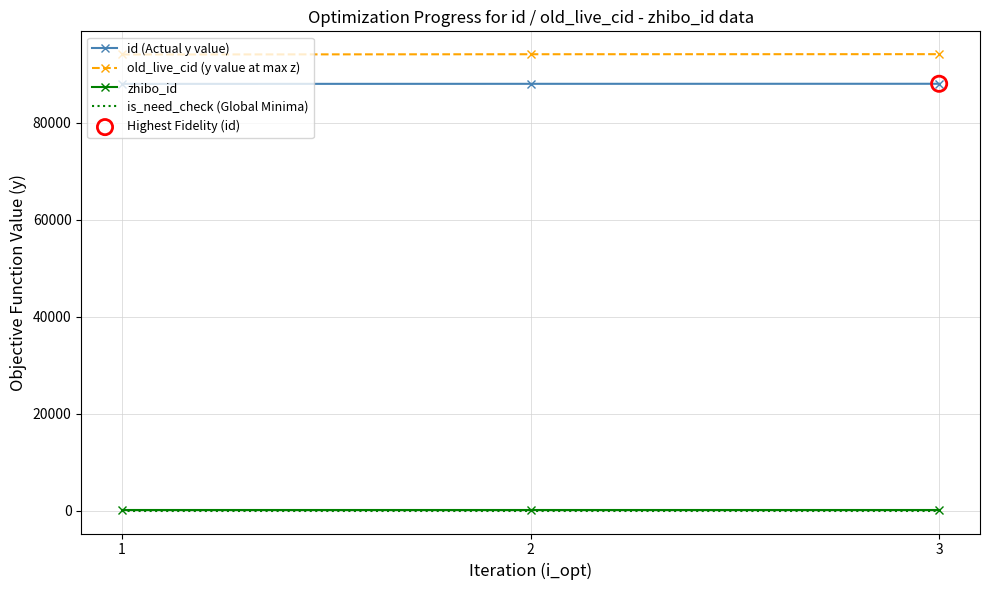

Is the value of zhibo_id at 2 greater than the value of id (Actual y value) at 3?

No